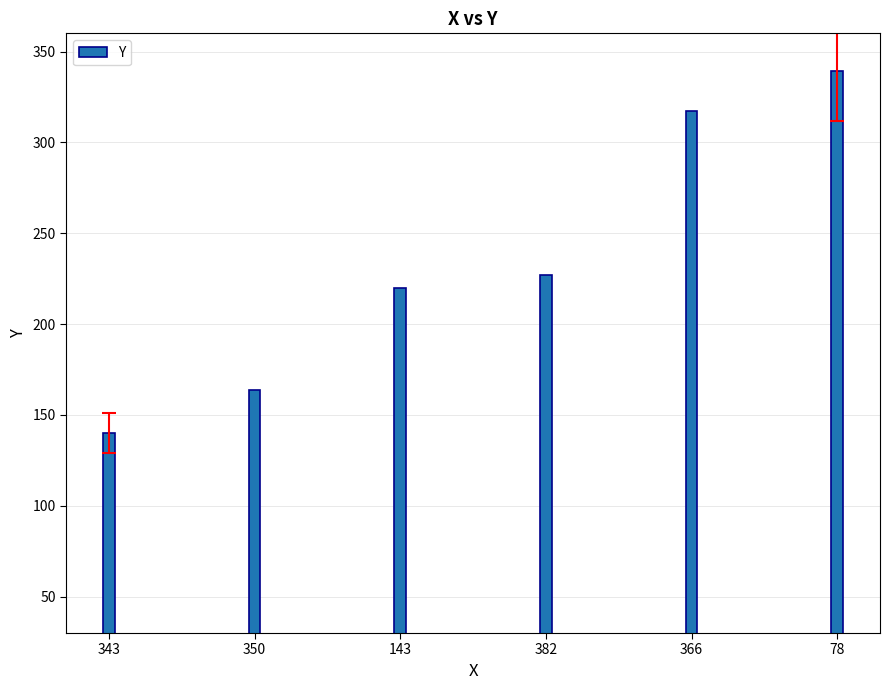

What is the difference between the second highest and second lowest values?

153